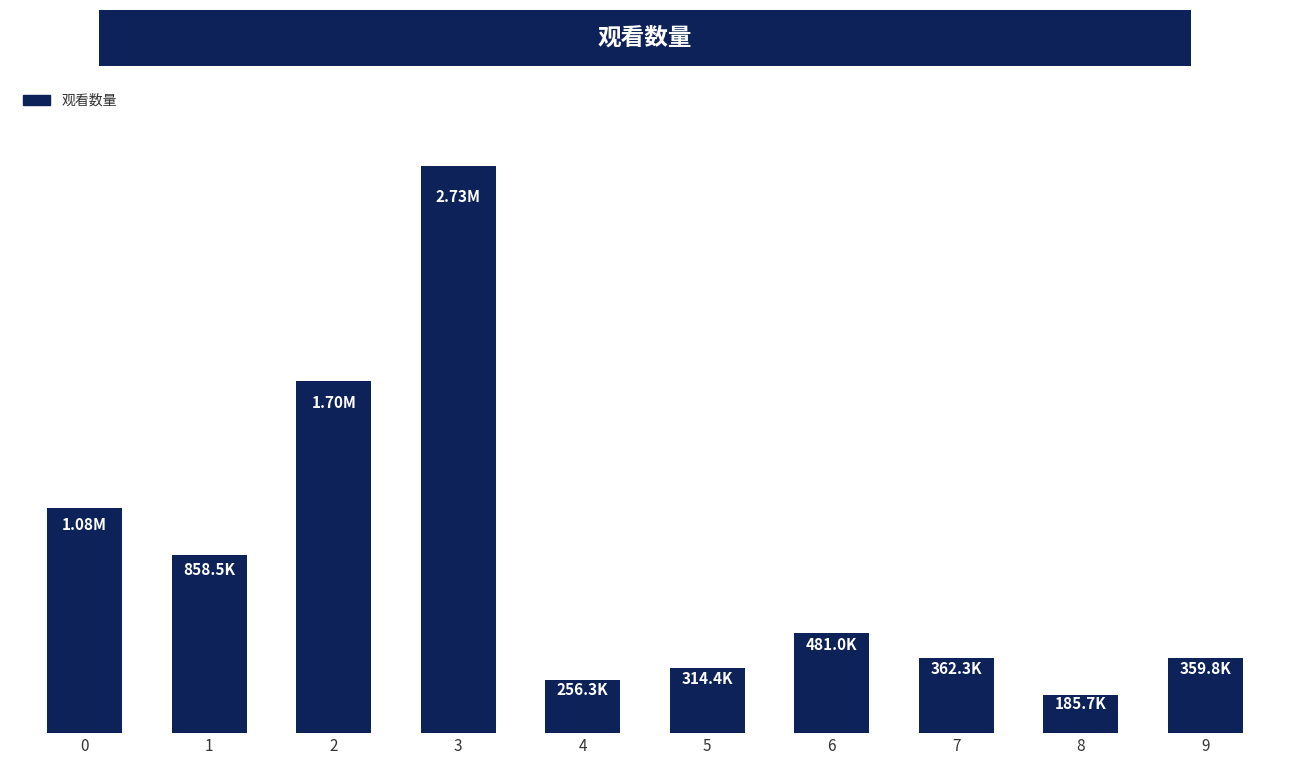

What is the minimum value shown in the chart?

185694